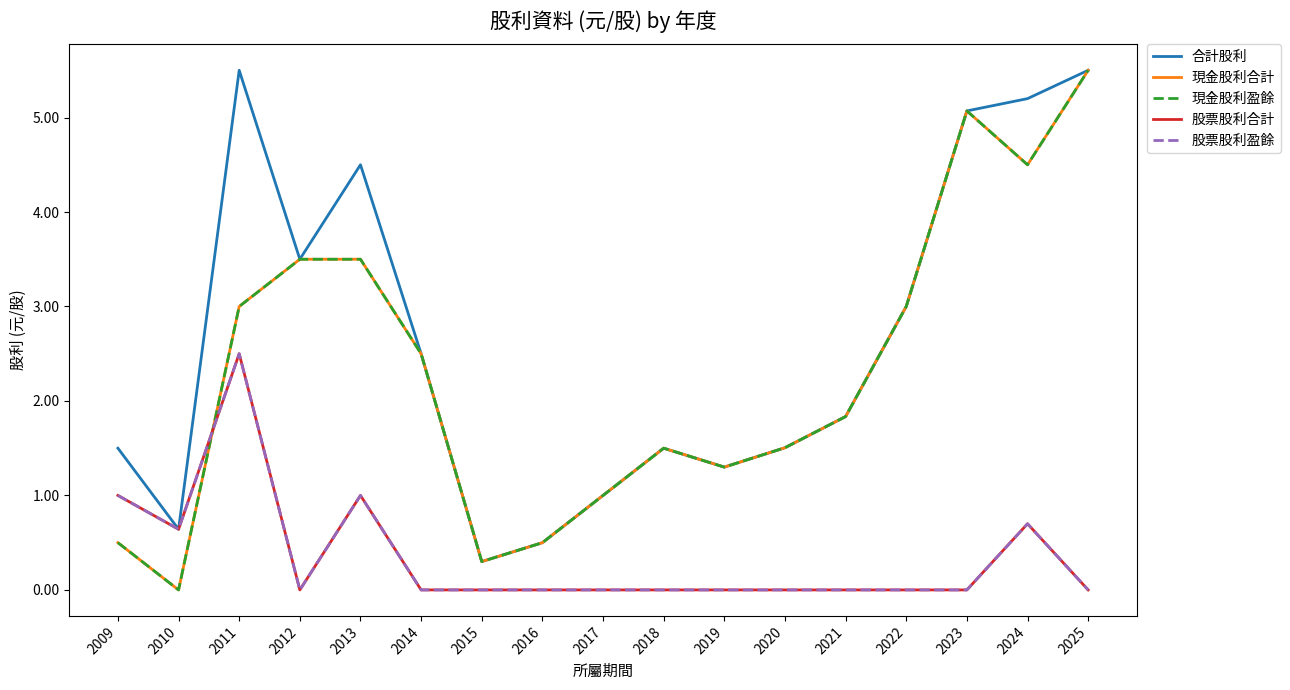

What is the total value across all series at 2014?

7.5